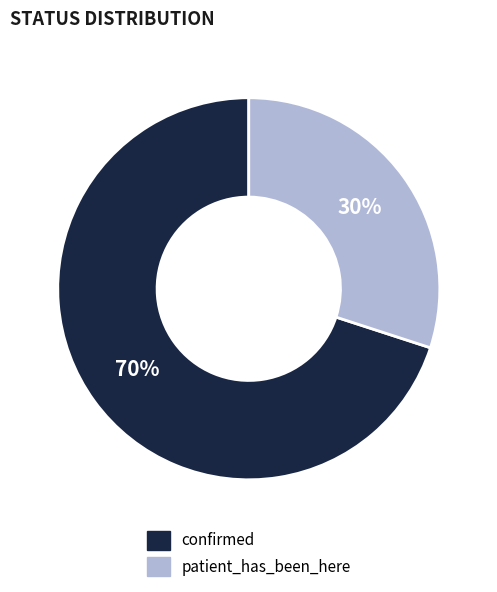

Is there a majority slice in this chart?

Yes